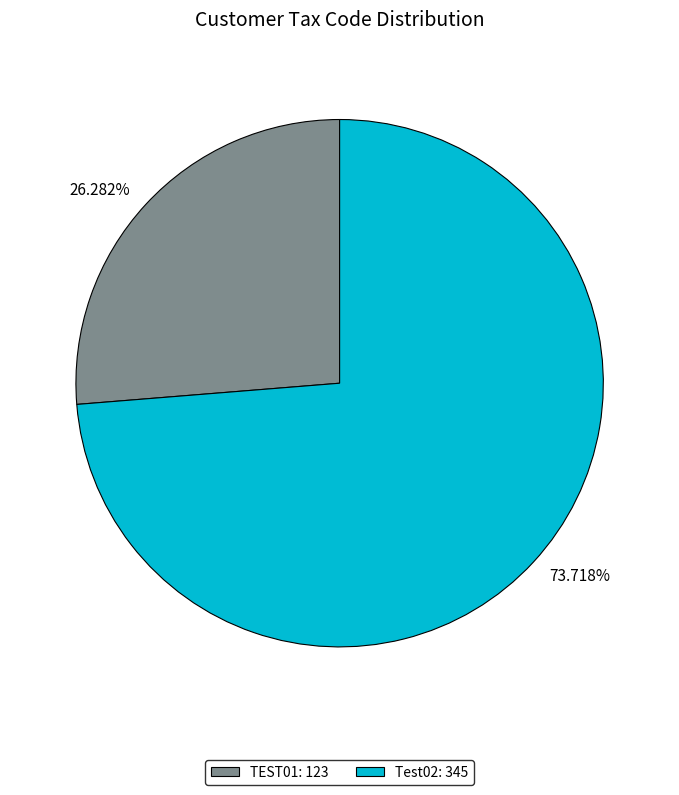

The Test02 slice represents 74% of the pie. True or false?

True